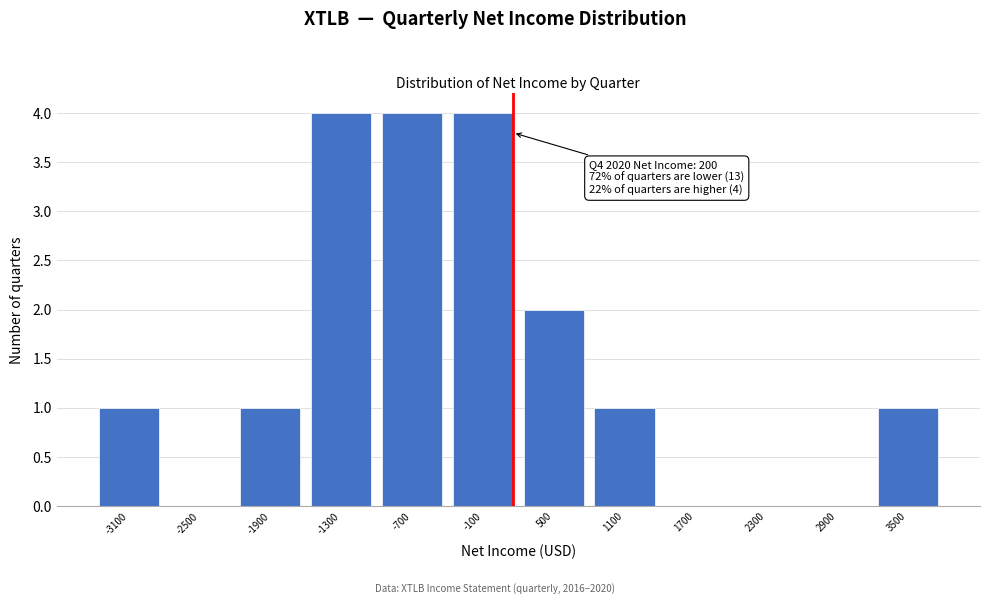

What is the sum of the values at -100 and 1700?

4